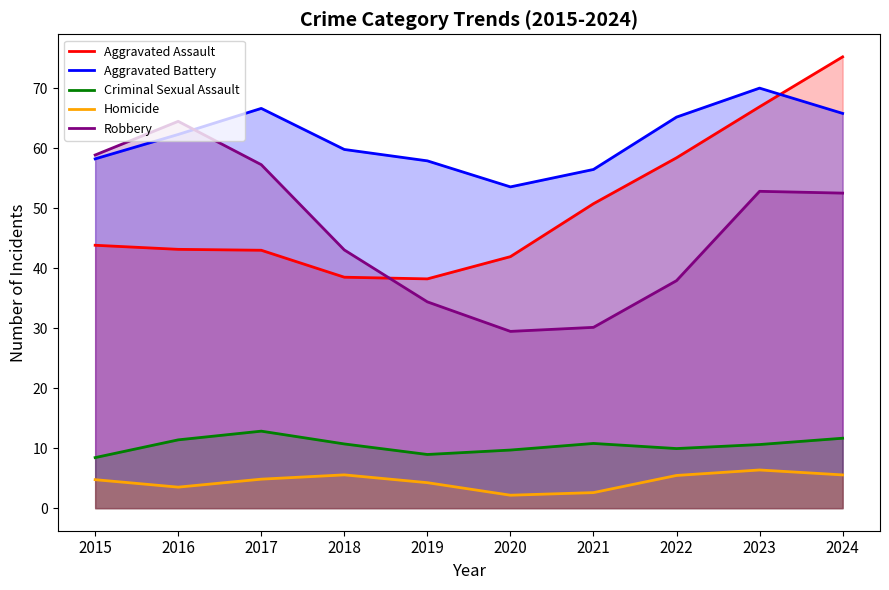

What is the value of the Homicide point at the 3rd from the left?

4.8